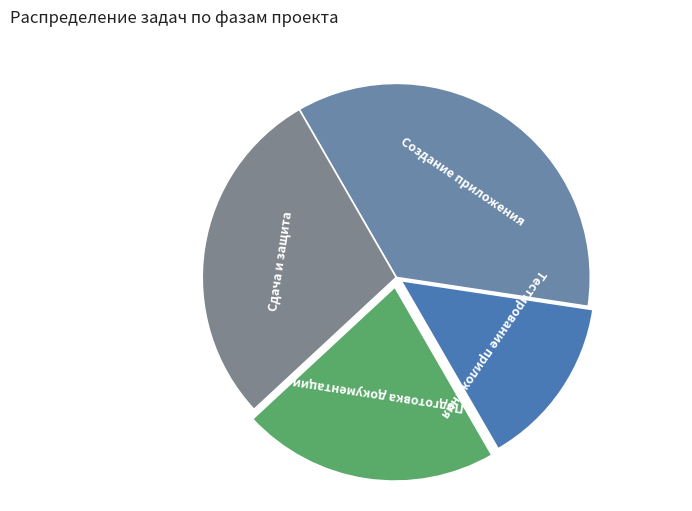

Which slice is the largest?

Создание приложения